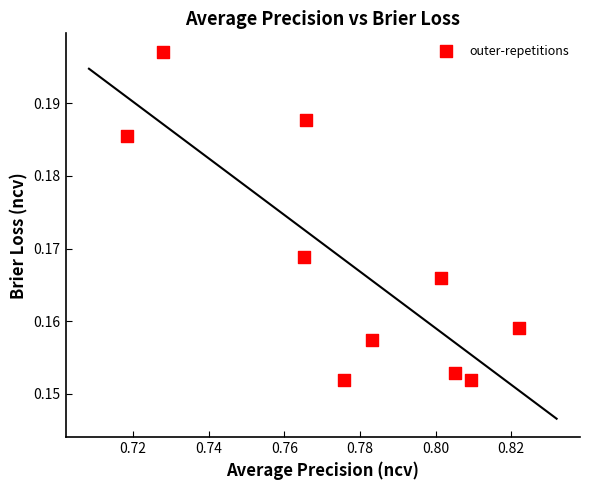

What is the average X value?

0.8